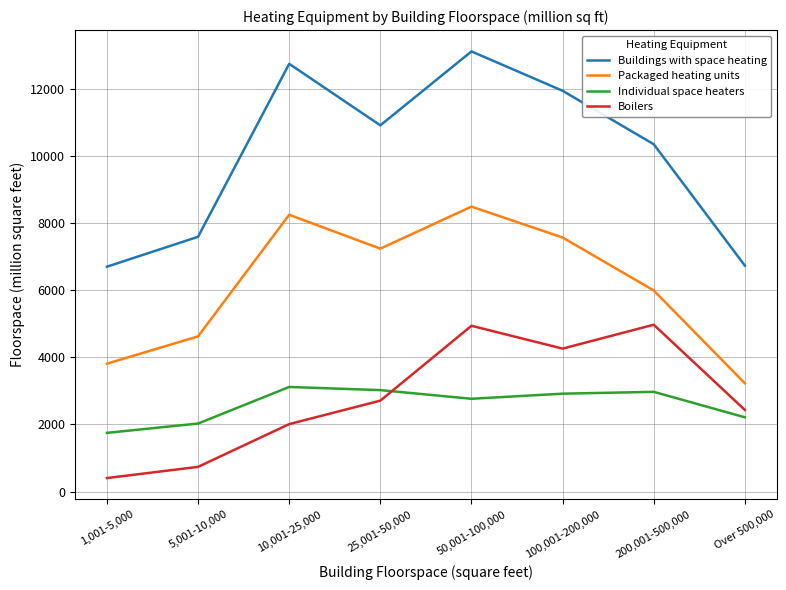

What is the difference between the highest and lowest values at 25,001-50,000?

8204